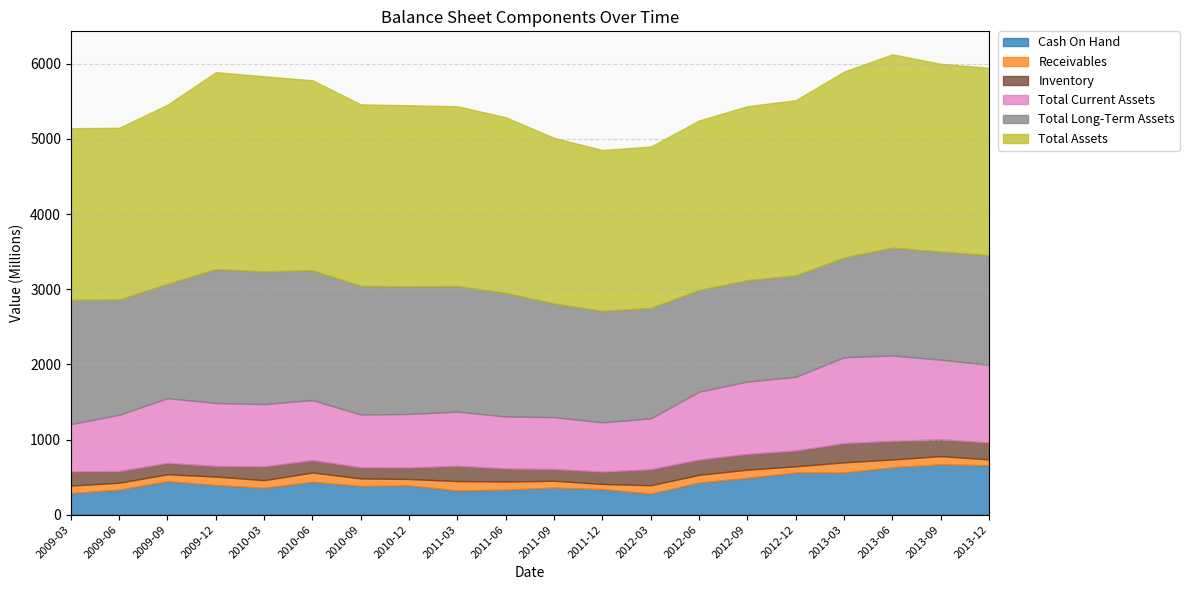

List the labels in order of Total Assets value, largest first.

2009-12, 2010-03, 2013-06, 2010-06, 2013-09, 2013-12, 2013-03, 2010-09, 2010-12, 2011-03, 2009-09, 2011-06, 2012-12, 2012-09, 2009-06, 2009-03, 2012-06, 2011-09, 2012-03, 2011-12